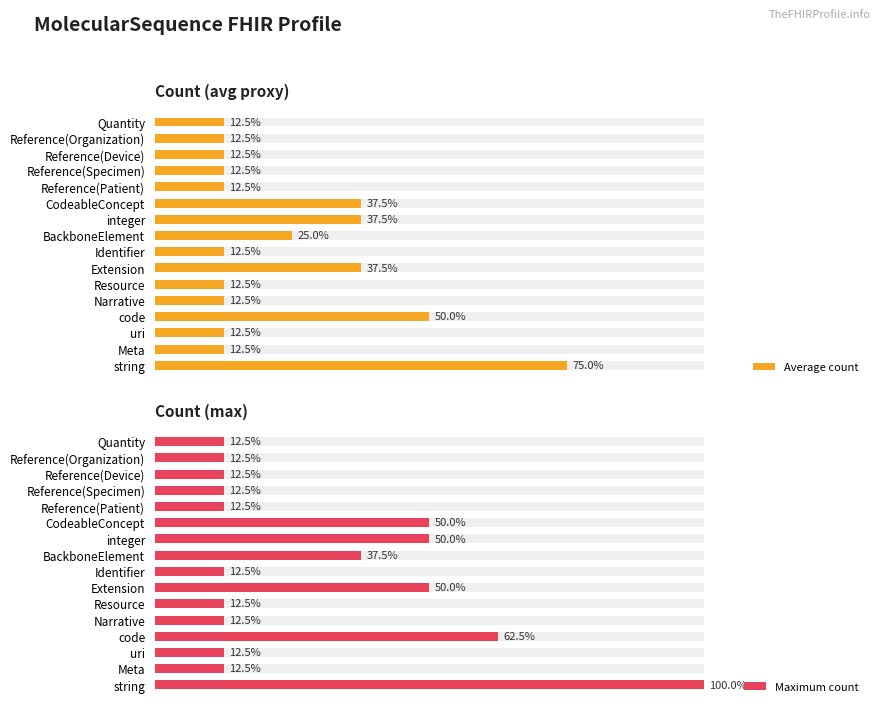

Reading right to left, list all the values displayed in this chart.

Average count: 15=12.5	14=12.5	13=12.5	12=12.5	11=12.5	10=37.5	9=37.5	8=25.0	7=12.5	6=37.5	5=12.5	4=12.5	3=50.0	2=12.5	1=12.5	0=75.0
Maximum count: 15=12.5	14=12.5	13=12.5	12=12.5	11=12.5	10=50.0	9=50.0	8=37.5	7=12.5	6=50.0	5=12.5	4=12.5	3=62.5	2=12.5	1=12.5	0=100.0